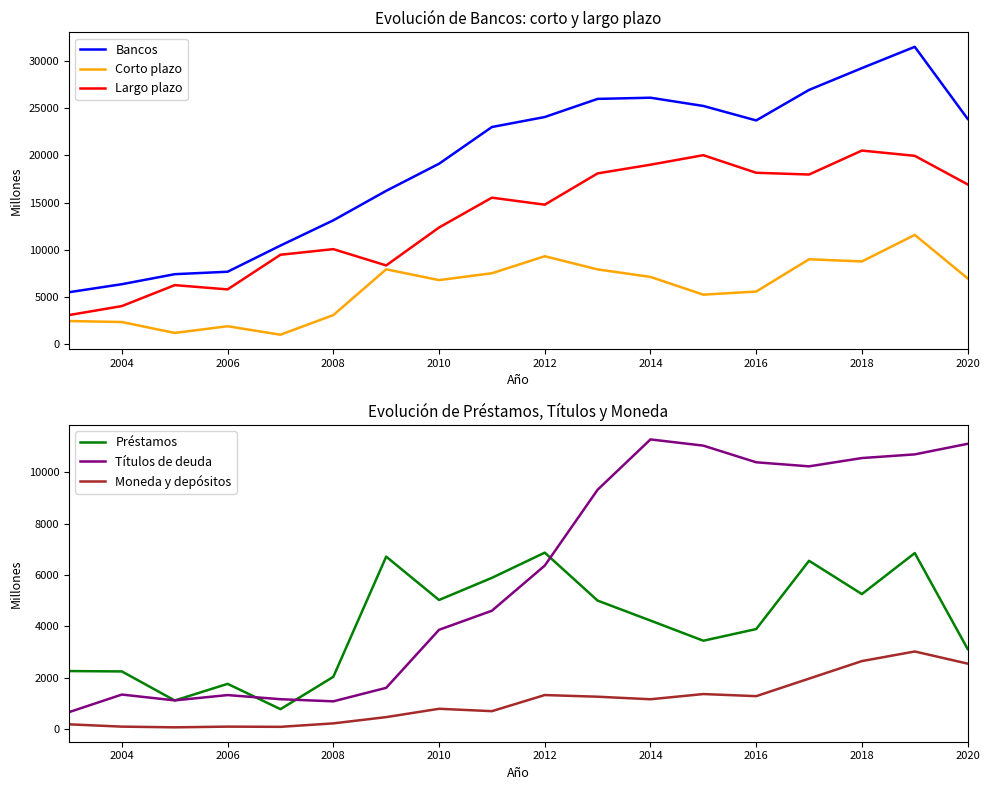

The value of Préstamos at 2008 is 384. True or false?

False